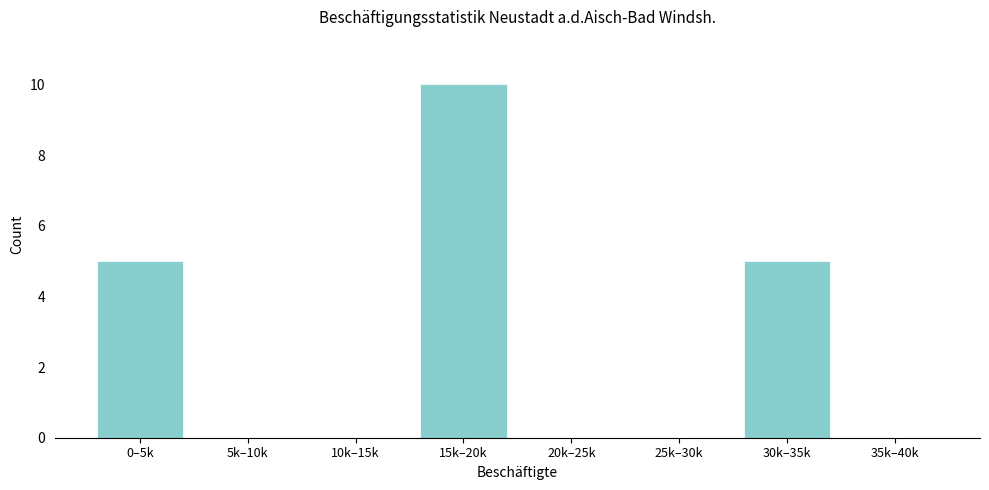

Reading right to left, extract all data points from this chart.

35k–40k=0	30k–35k=5	25k–30k=0	20k–25k=0	15k–20k=10	10k–15k=0	5k–10k=0	0–5k=5